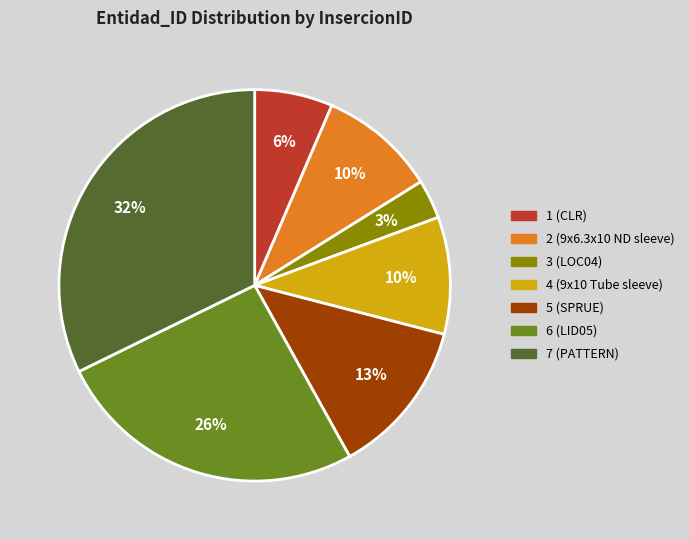

To the nearest percent, what portion does 5 (SPRUE) represent?

13%